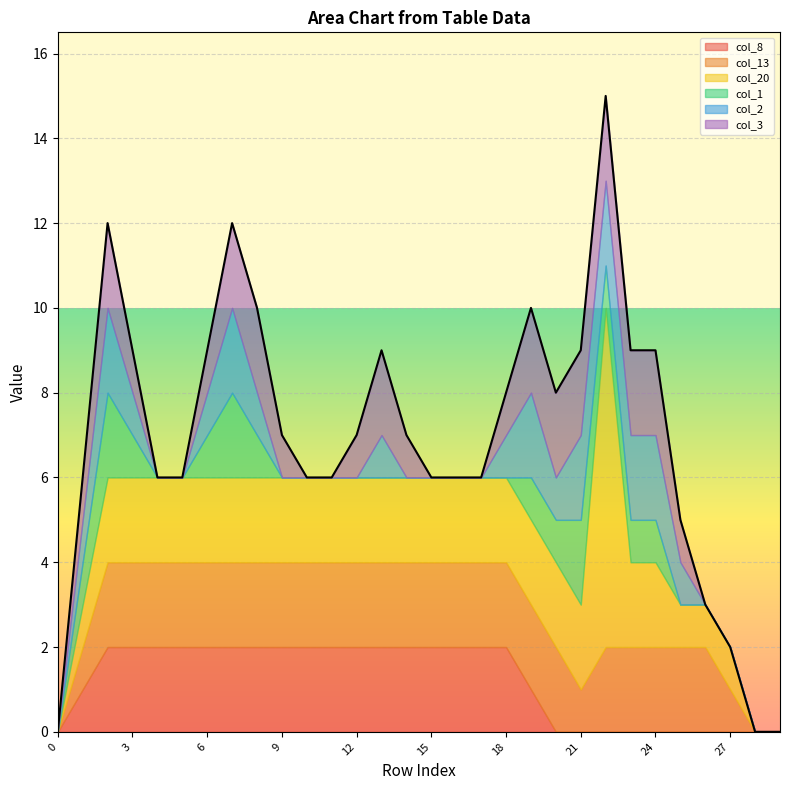

Which series has the largest total across all categories?

col_20